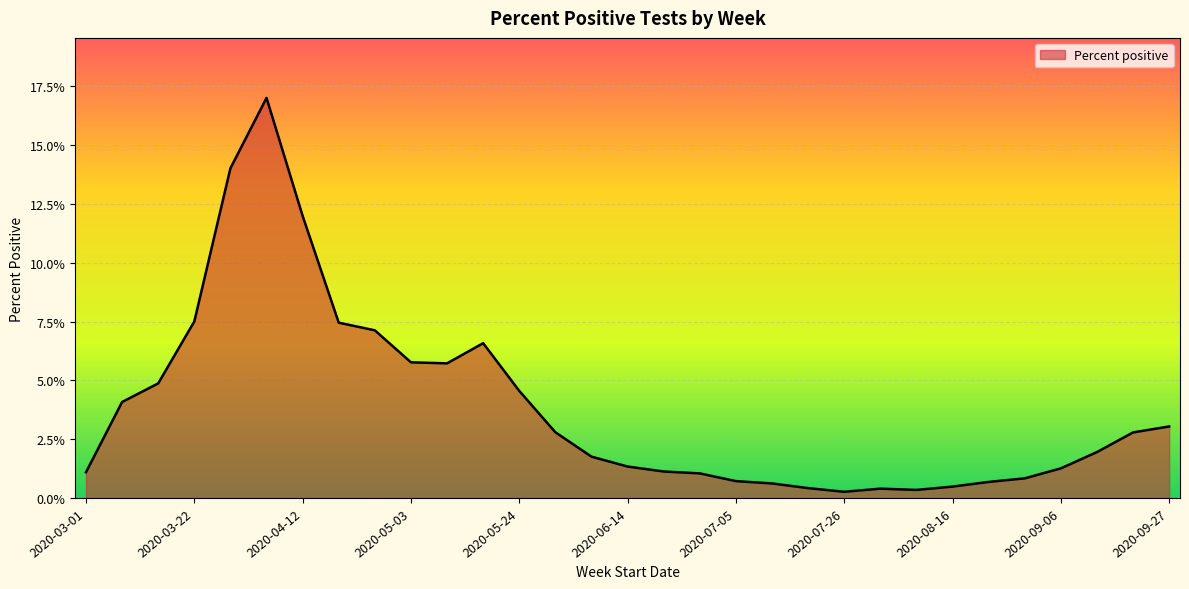

Reading left to right, transcribe all the data shown in this chart.

2020-03-01=0.0	2020-03-08=0.0	2020-03-15=0.0	2020-03-22=0.1	2020-03-29=0.1	2020-04-05=0.2	2020-04-12=0.1	2020-04-19=0.1	2020-04-26=0.1	2020-05-03=0.1	2020-05-10=0.1	2020-05-17=0.1	2020-05-24=0.0	2020-05-31=0.0	2020-06-07=0.0	2020-06-14=0.0	2020-06-21=0.0	2020-06-28=0.0	2020-07-05=0.0	2020-07-12=0.0	2020-07-19=0.0	2020-07-26=0.0	2020-08-02=0.0	2020-08-09=0.0	2020-08-16=0.0	2020-08-23=0.0	2020-08-30=0.0	2020-09-06=0.0	2020-09-13=0.0	2020-09-20=0.0	2020-09-27=0.0